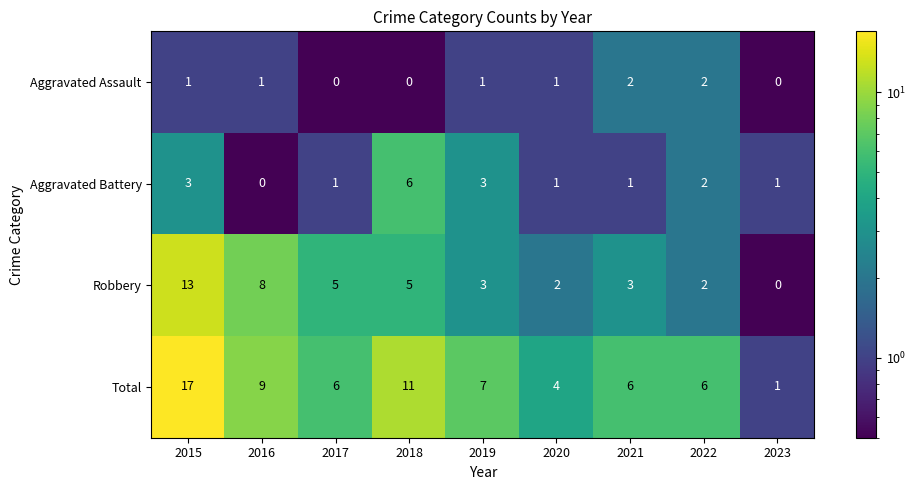

What is the maximum value shown in the chart?

17.0